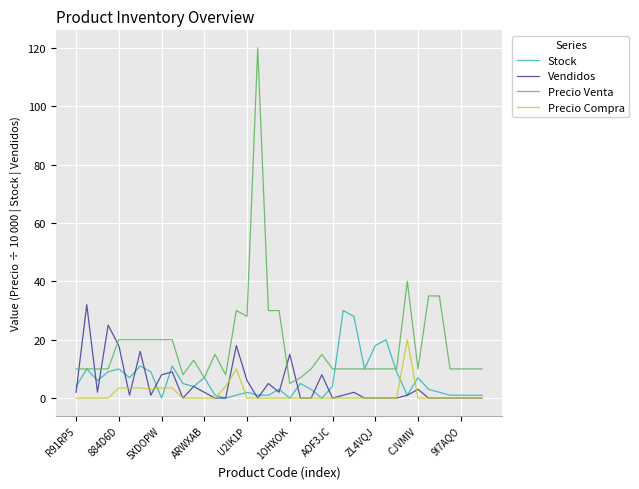

Which series has the largest total across all categories?

Precio Venta